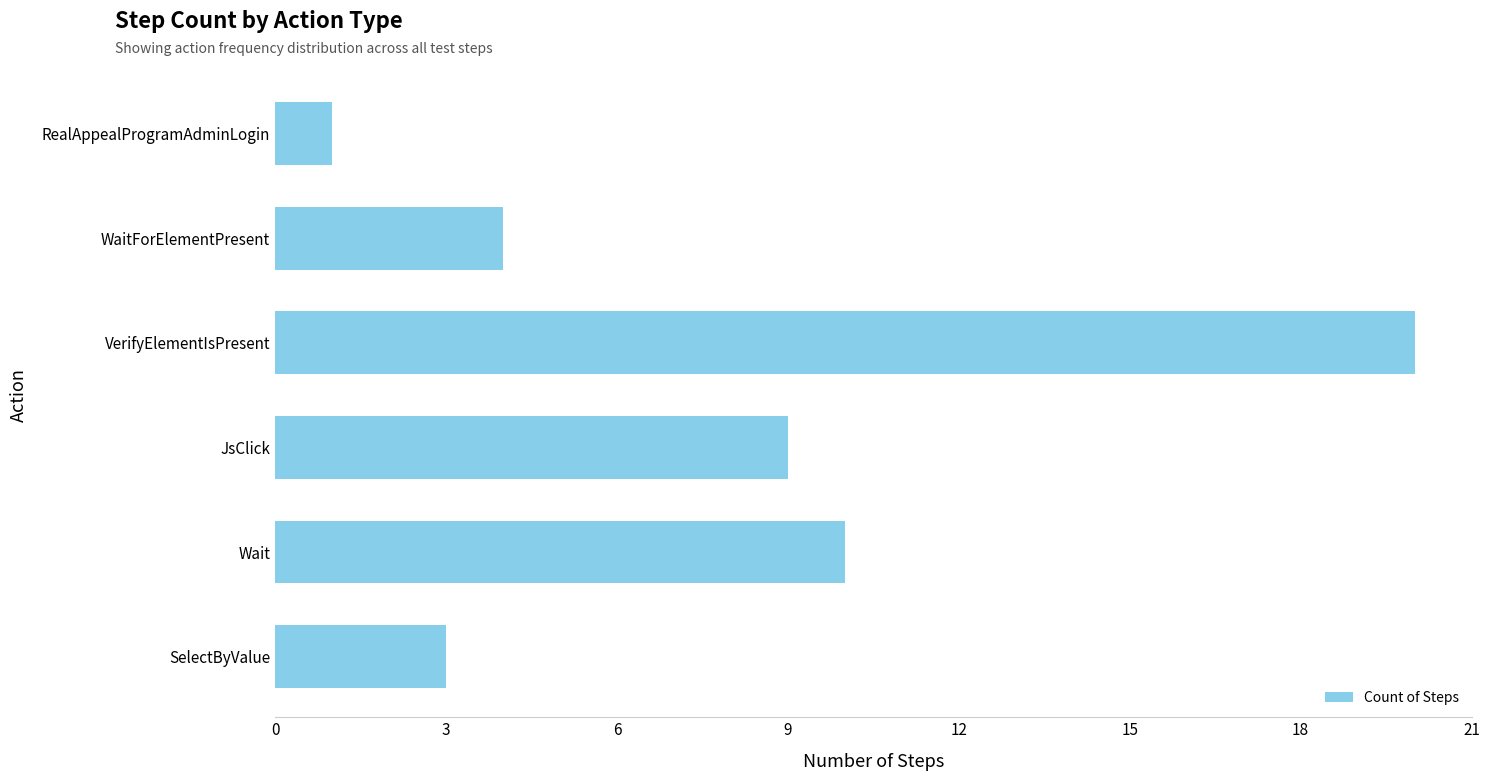

Rank the categories by value from lowest to highest.

RealAppealProgramAdminLogin, SelectByValue, WaitForElementPresent, JsClick, Wait, VerifyElementIsPresent